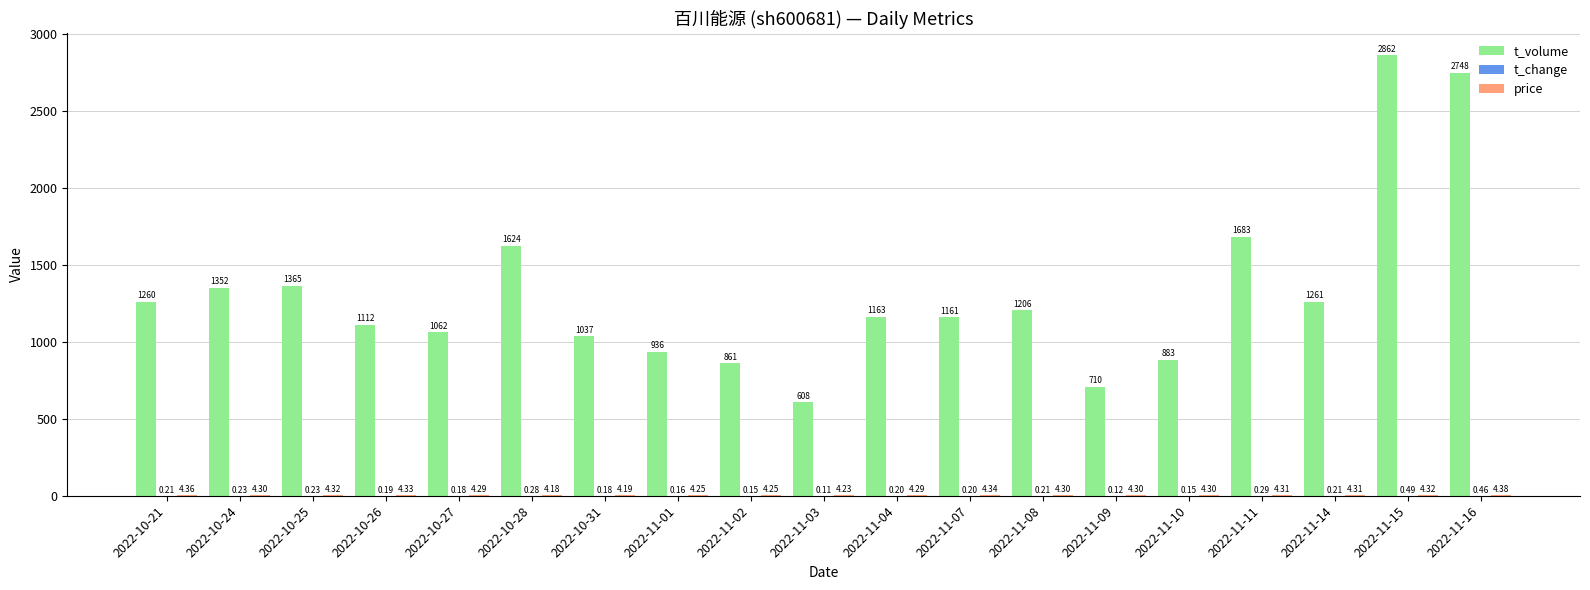

Is it true that t_volume equals 848.2 at 2022-10-25?

False